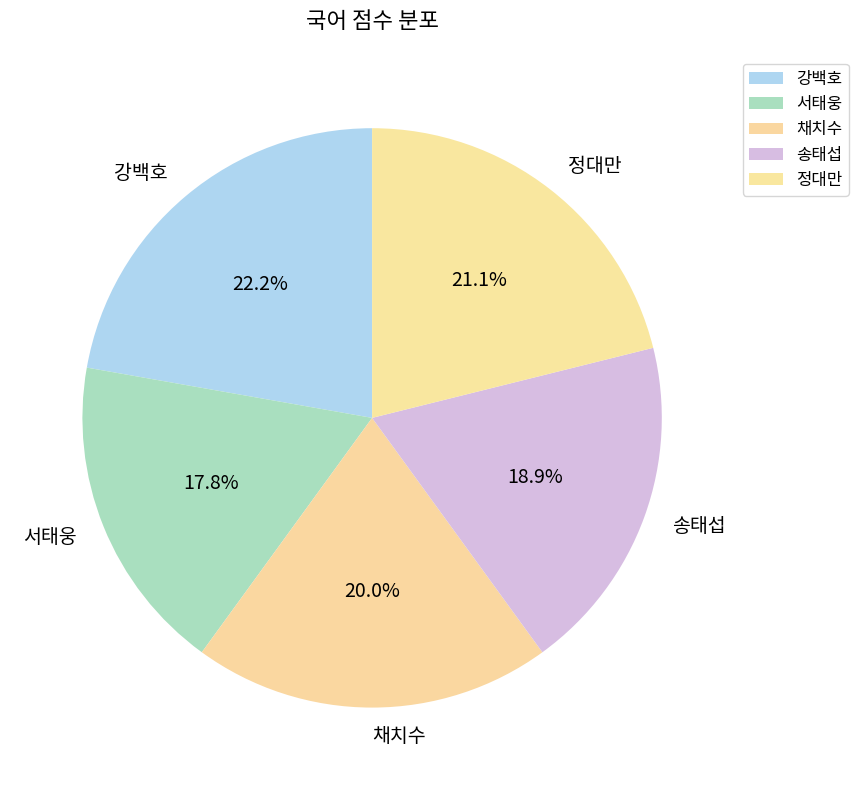

Does 강백호 account for over 50% of the chart?

No